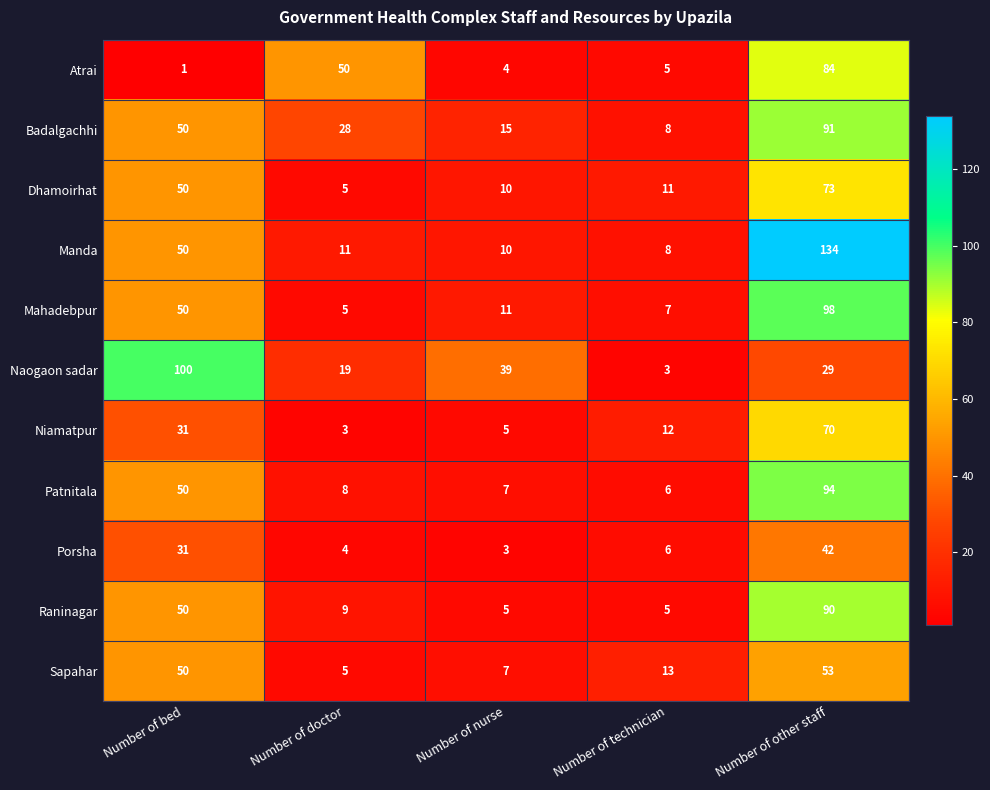

What is the sum of the Niamatpur values at Number of bed and Number of nurse?

36